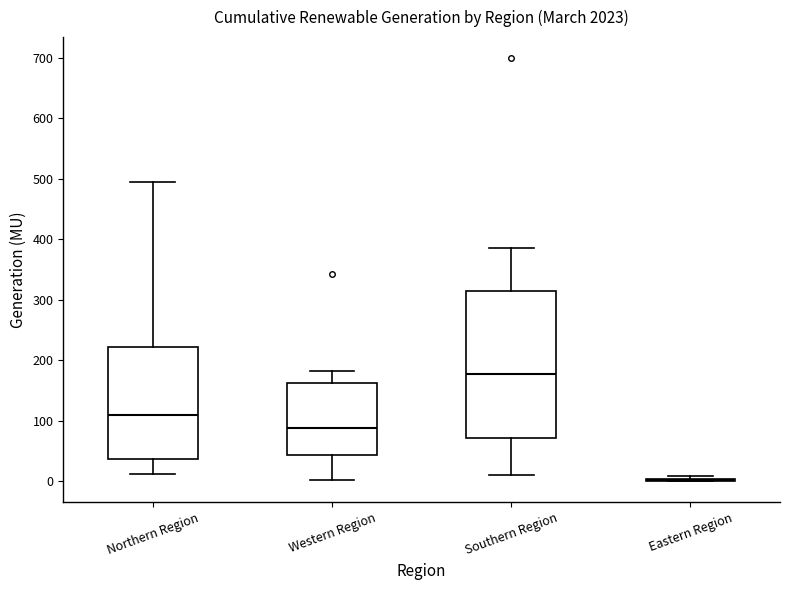

Reading left to right, transcribe this box plot: for each box, give where its median line is, the range the box spans, and where its two whiskers end, as read against the y-axis. The values are not printed on the chart, so give them approximately, as read against the axis.

Northern Region: median 110, box 40 to 220, whiskers 10 to 490
Western Region: median 90, box 40 to 160, whiskers 0 to 180
Southern Region: median 180, box 70 to 310, whiskers 10 to 390
Eastern Region: box collapsed to a line at 0, whiskers 0 to 10